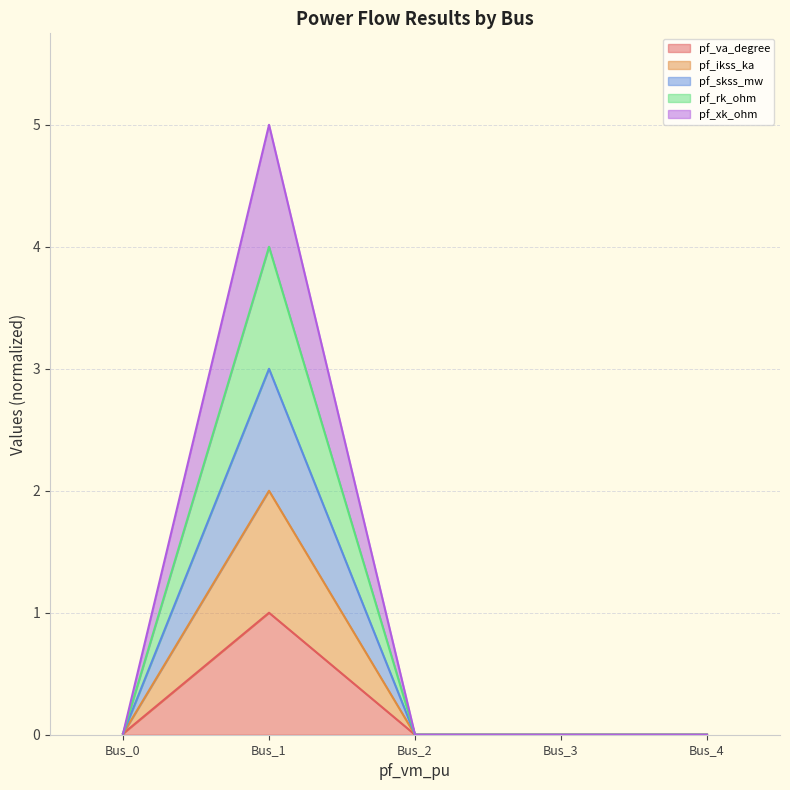

Does the chart display data point markers on the line(s)?

No